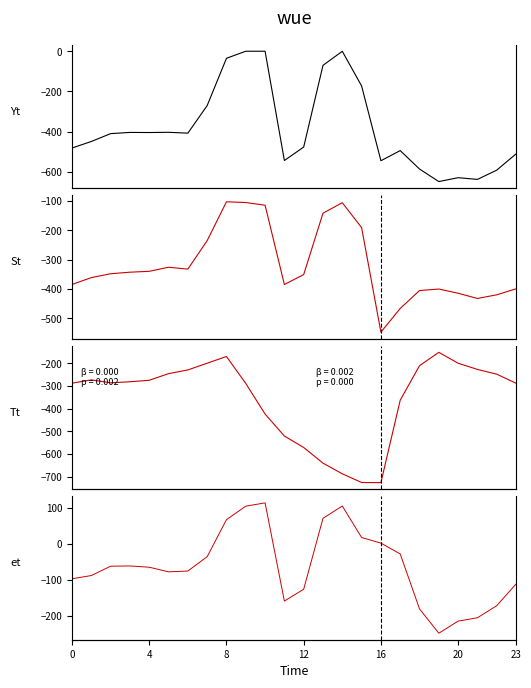

Where is the first local maximum for row_2?

4